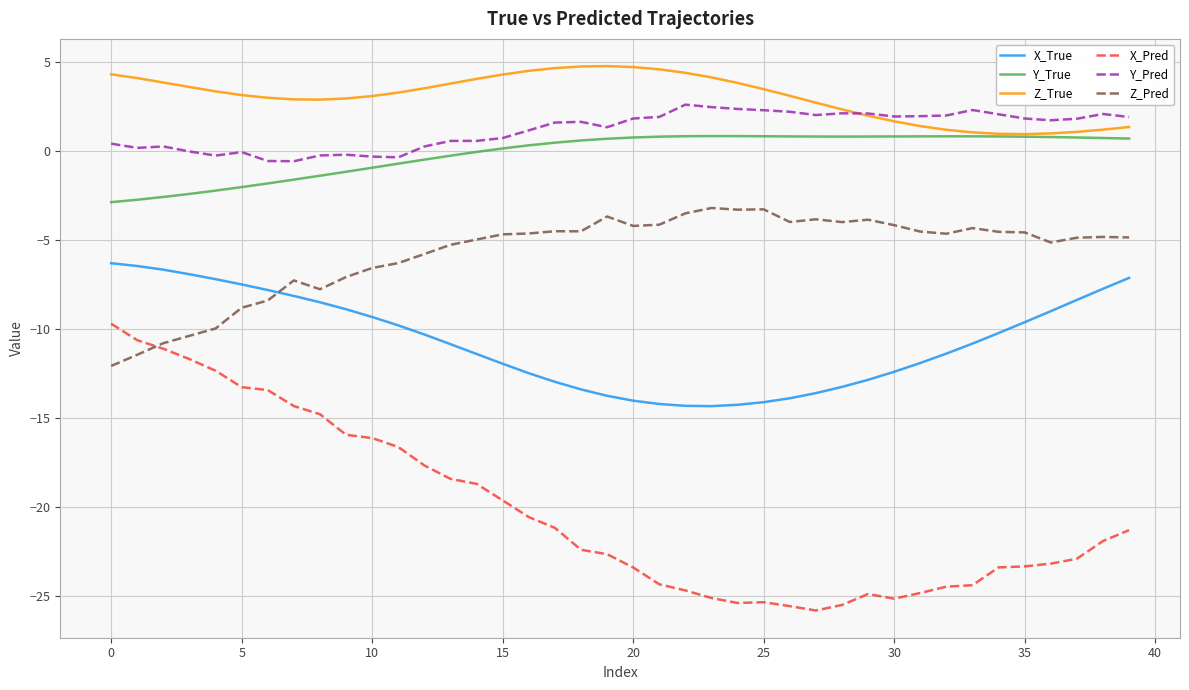

Which series has the largest total across all categories?

Z_True